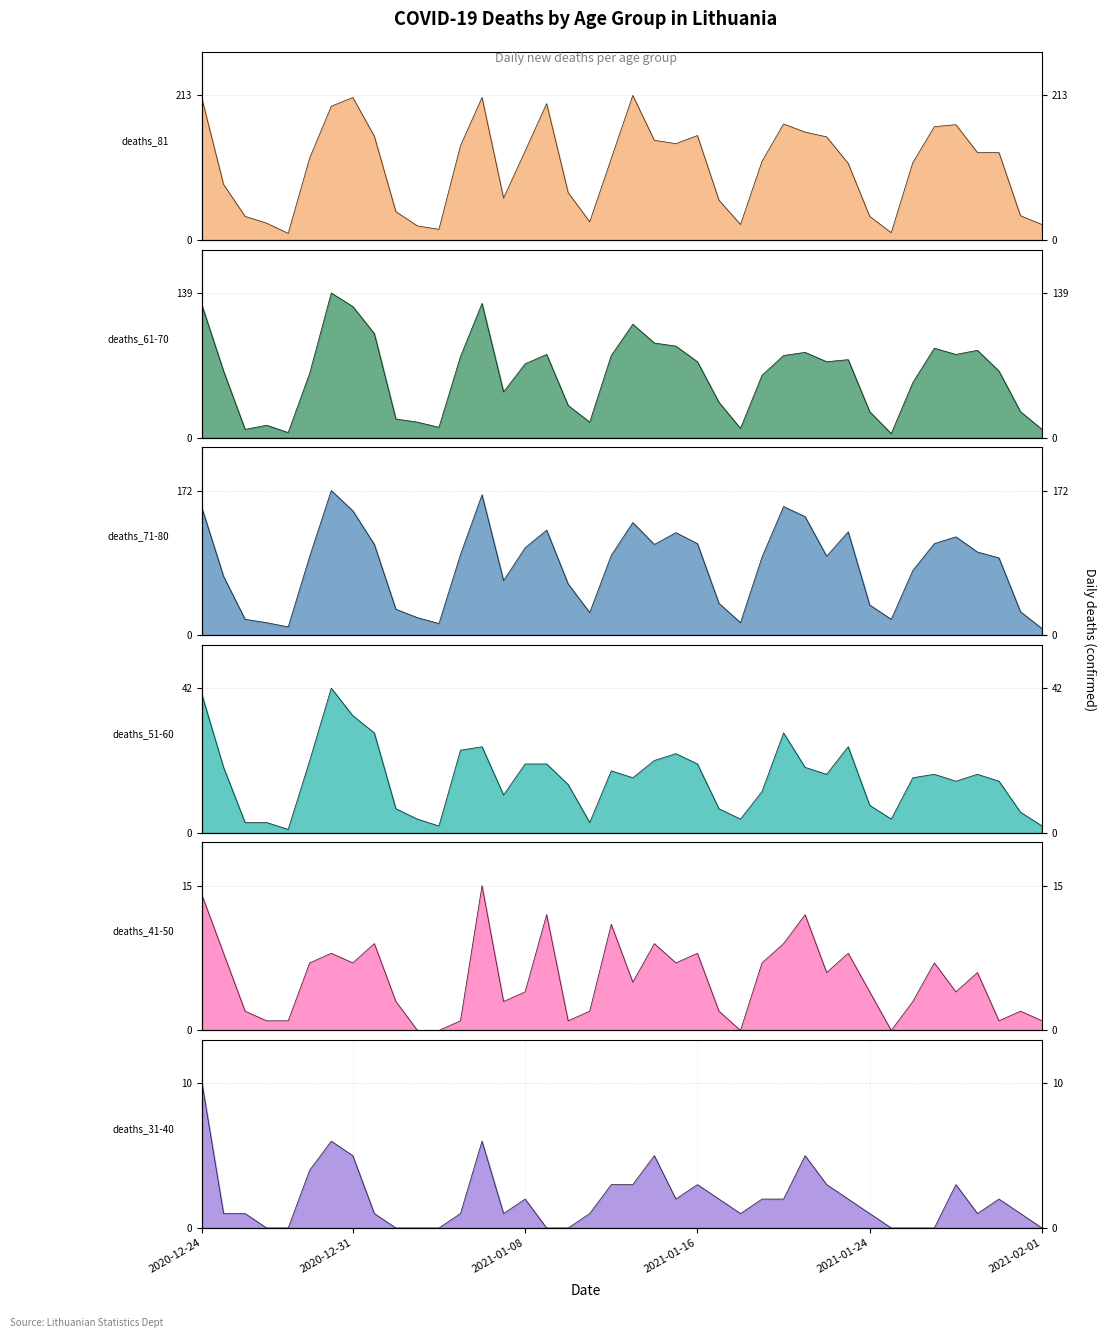

Which has a higher value, 2020-12-25 or 2021-01-23?

2021-01-23